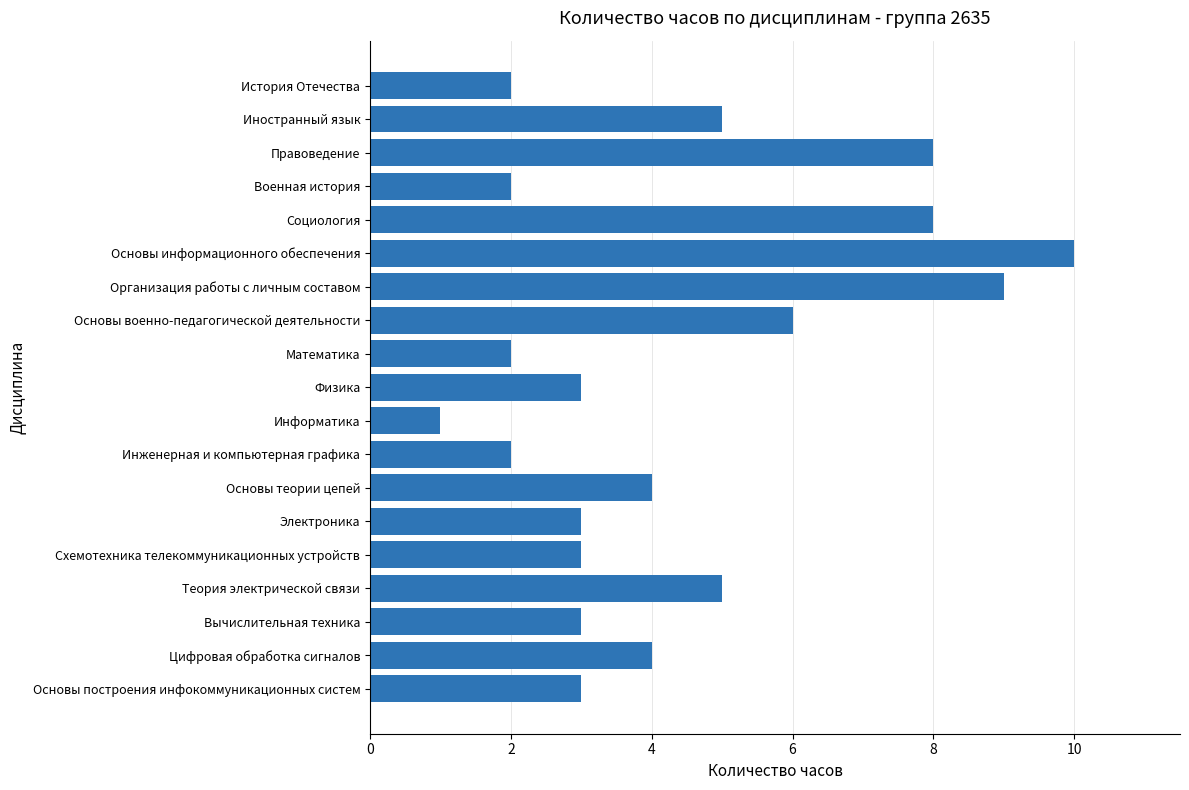

Reading bottom to top, what are all the values shown in this chart?

Основы построения инфокоммуникационных систем=3	Цифровая обработка сигналов=4	Вычислительная техника=3	Теория электрической связи=5	Схемотехника телекоммуникационных устройств=3	Электроника=3	Основы теории цепей=4	Инженерная и компьютерная графика=2	Информатика=1	Физика=3	Математика=2	Основы военно-педагогической деятельности=6	Организация работы с личным составом=9	Основы информационного обеспечения=10	Социология=8	Военная история=2	Правоведение=8	Иностранный язык=5	История Отечества=2